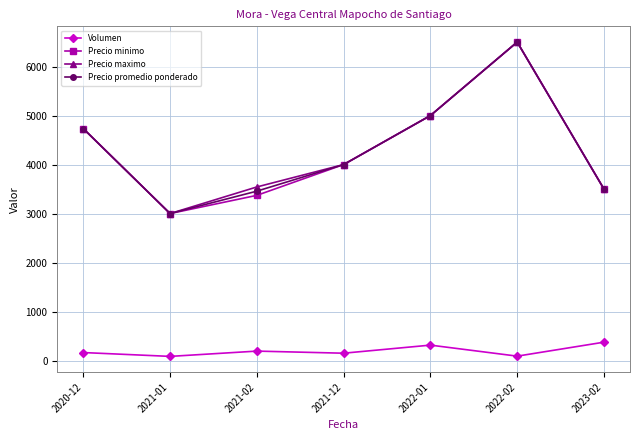

What is the minimum value for Precio minimo?

3000.0